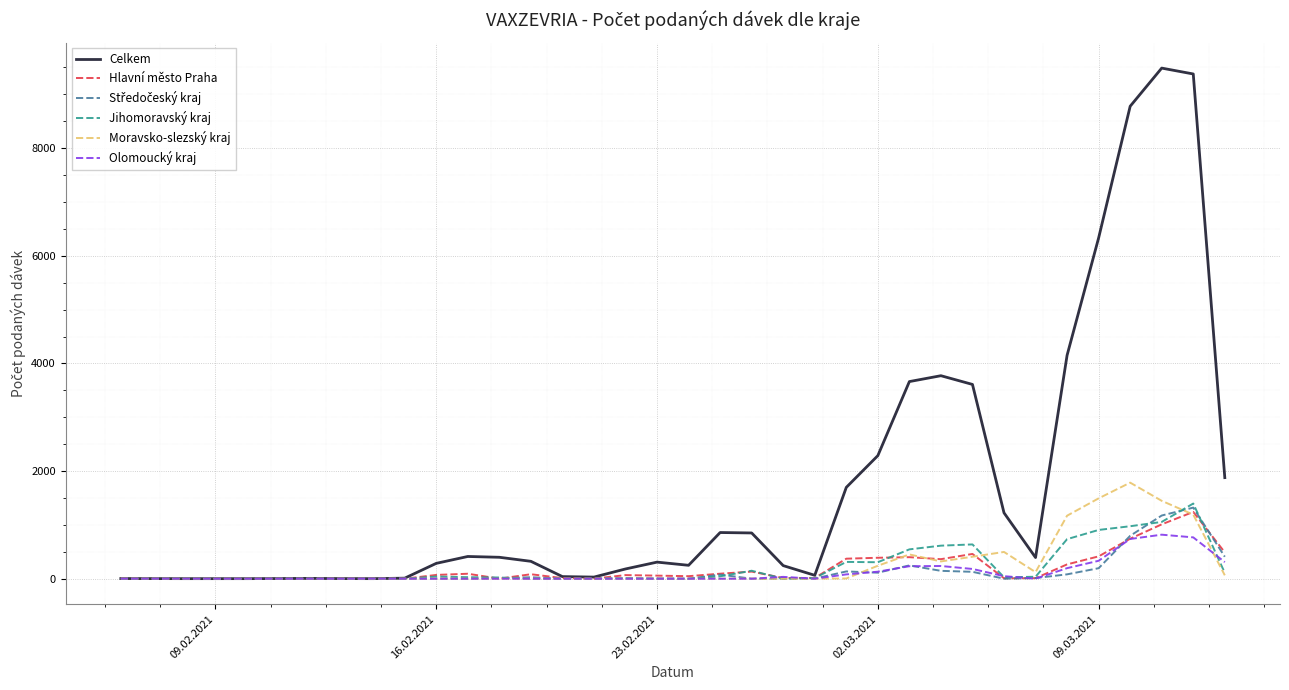

Which series has the widest spread of values?

Celkem